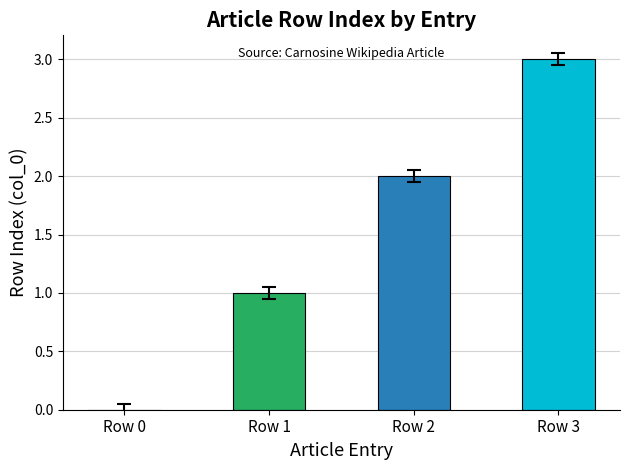

What is the change in value from Row 0 to Row 2?

+2